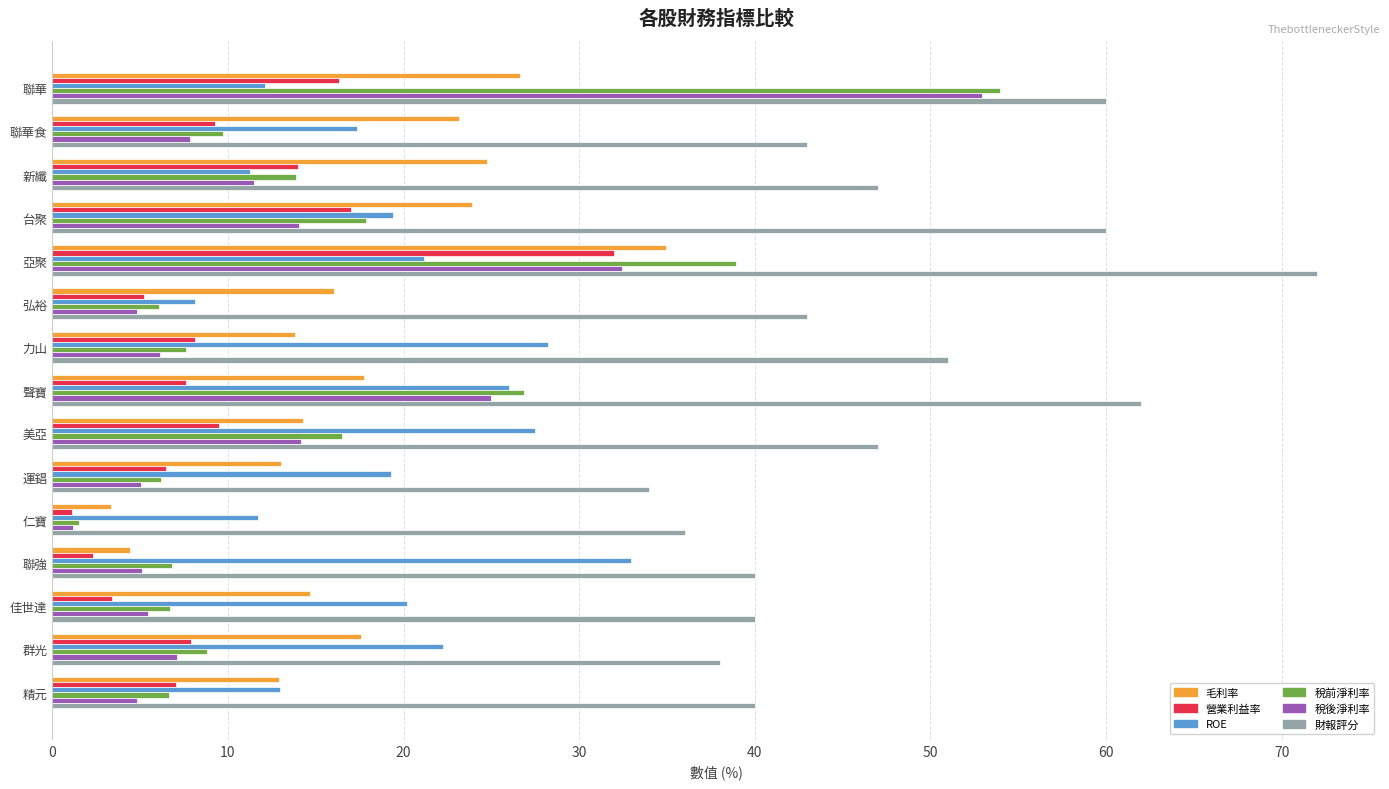

At how many categories does at least one series exceed 17?

15